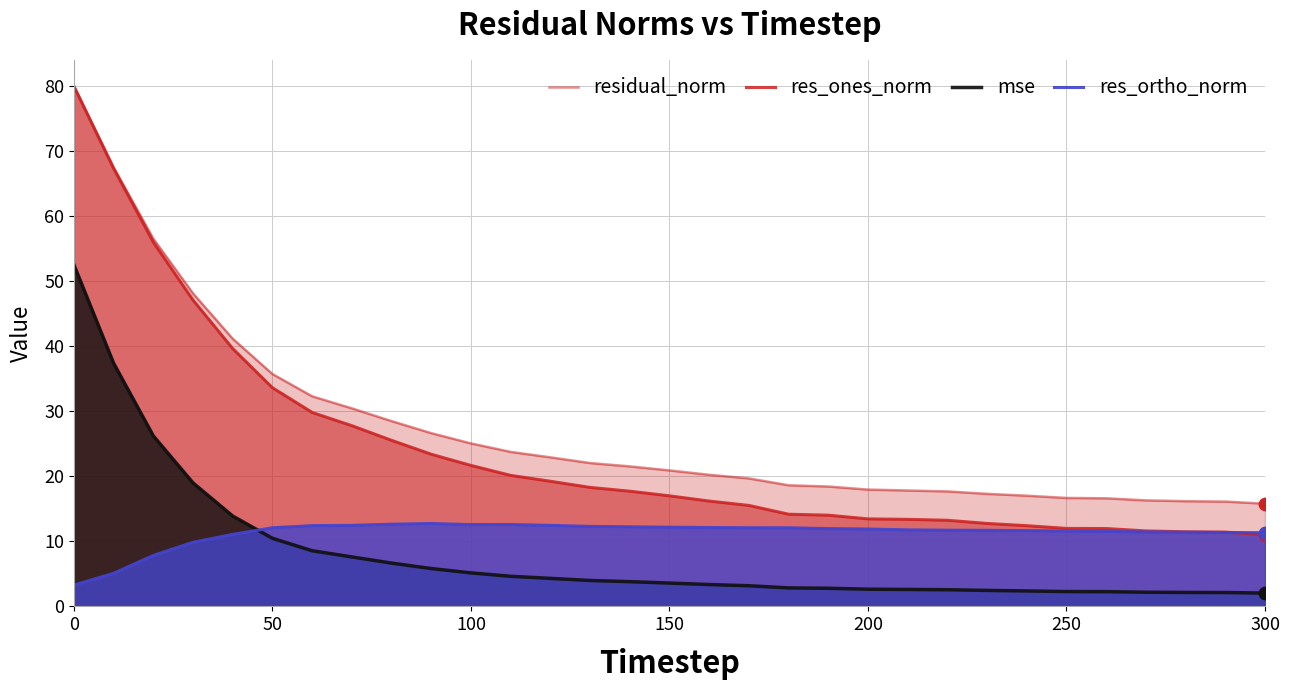

Which series contains the lowest Y value?

mse